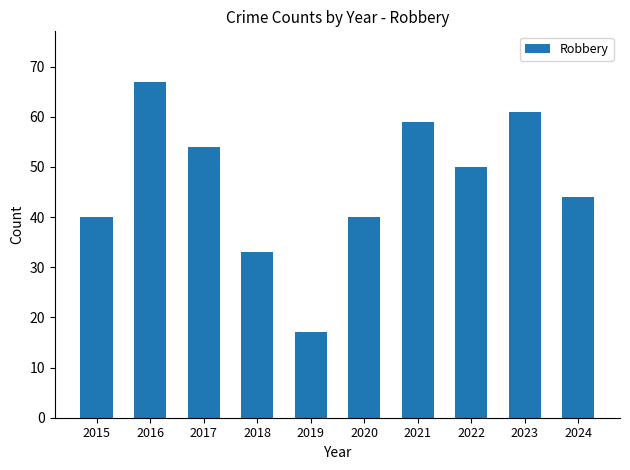

Which has a higher value, 2023 or 2018?

2023